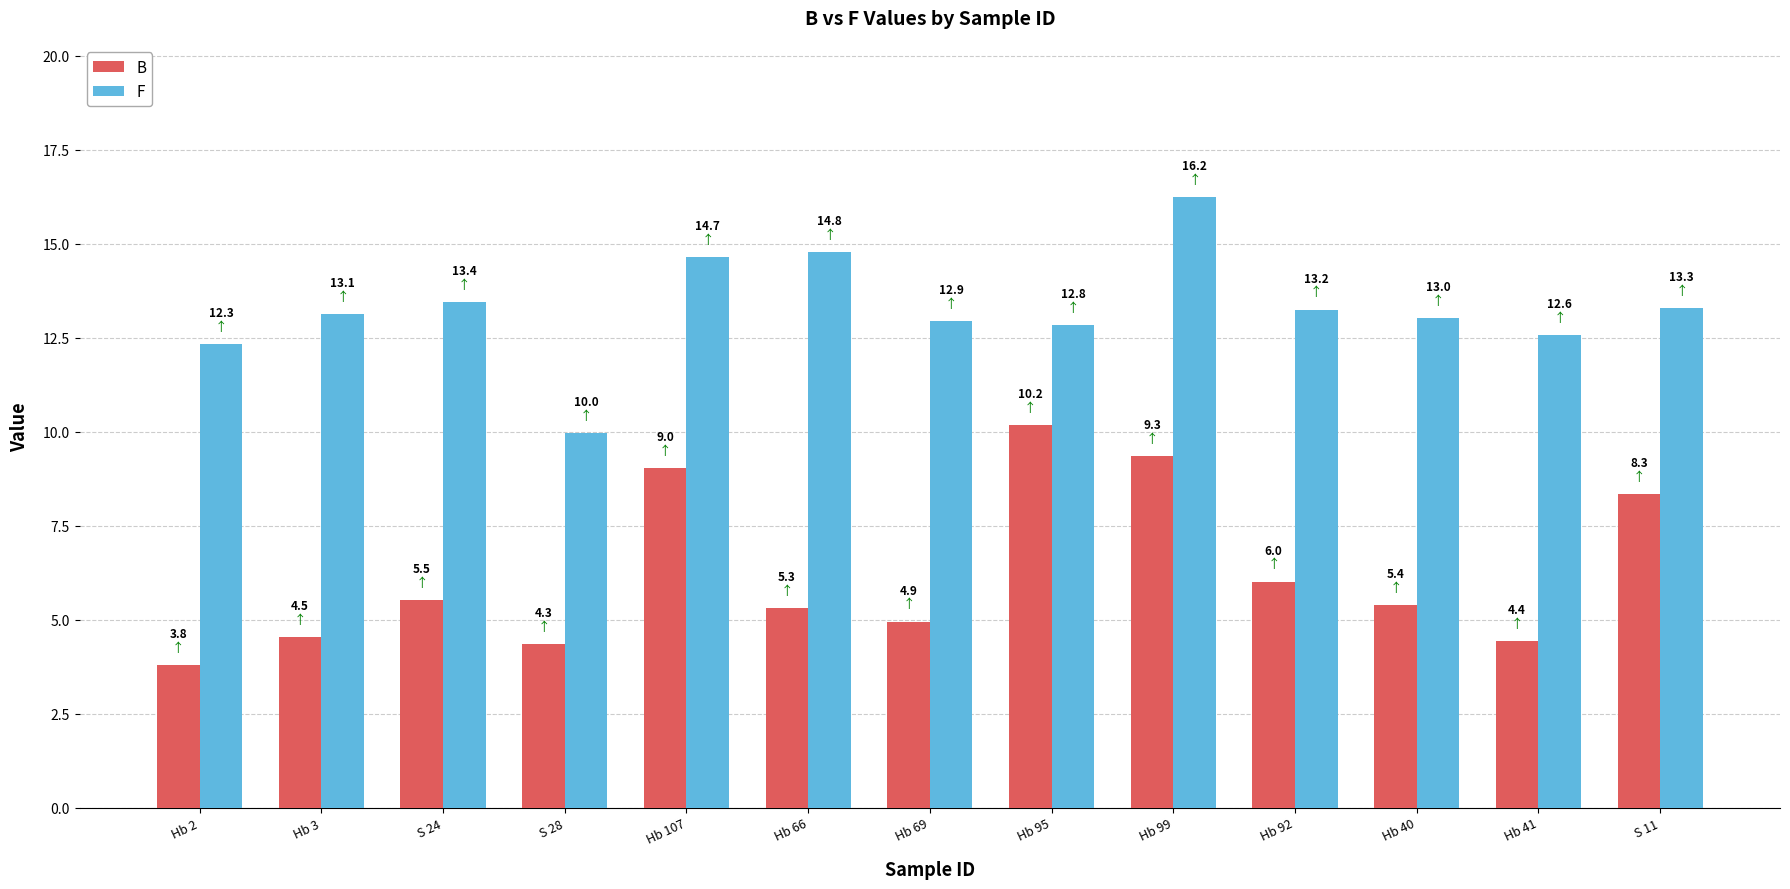

What position from the left is S 11?

13